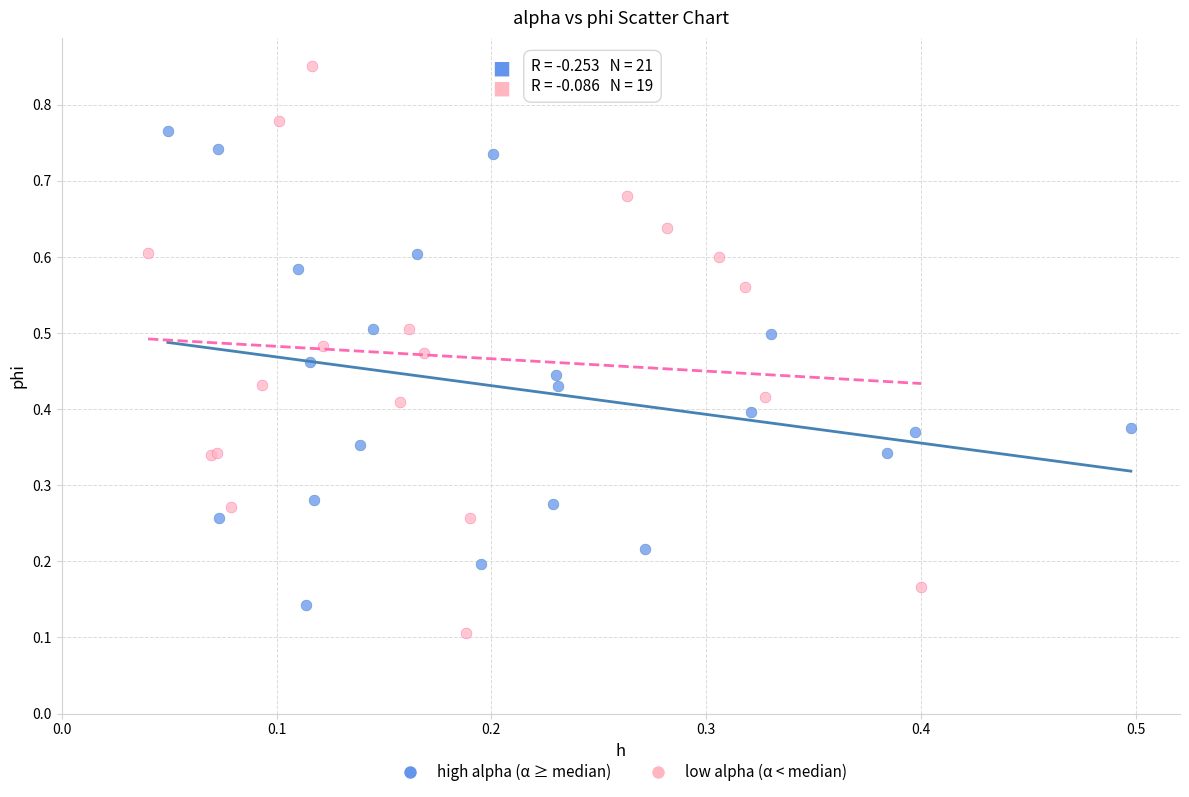

Which series reaches the maximum Y coordinate?

low alpha (α < median)